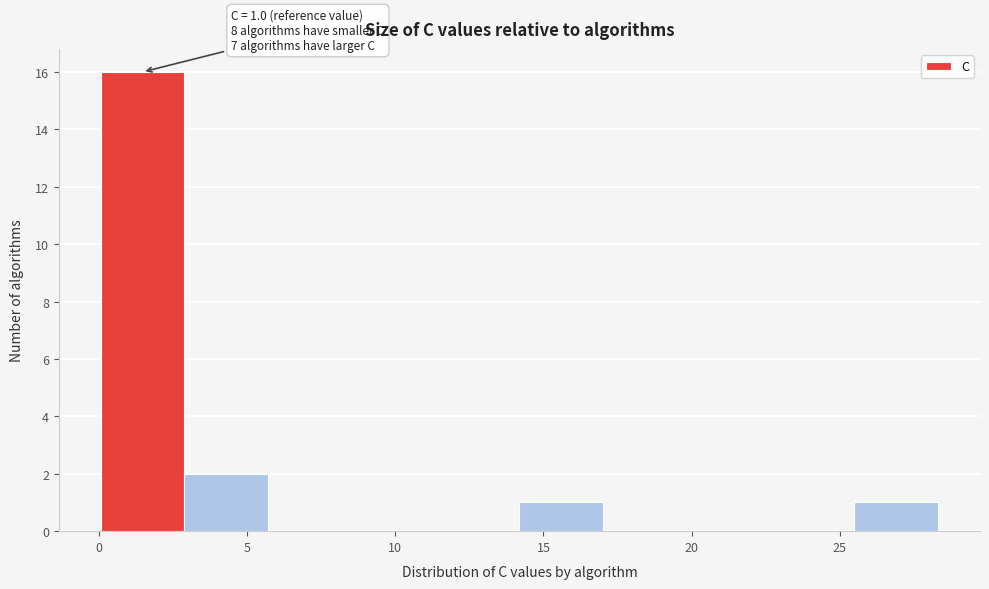

Which range on the x-axis has the tallest bar?

0.0 to 3.0